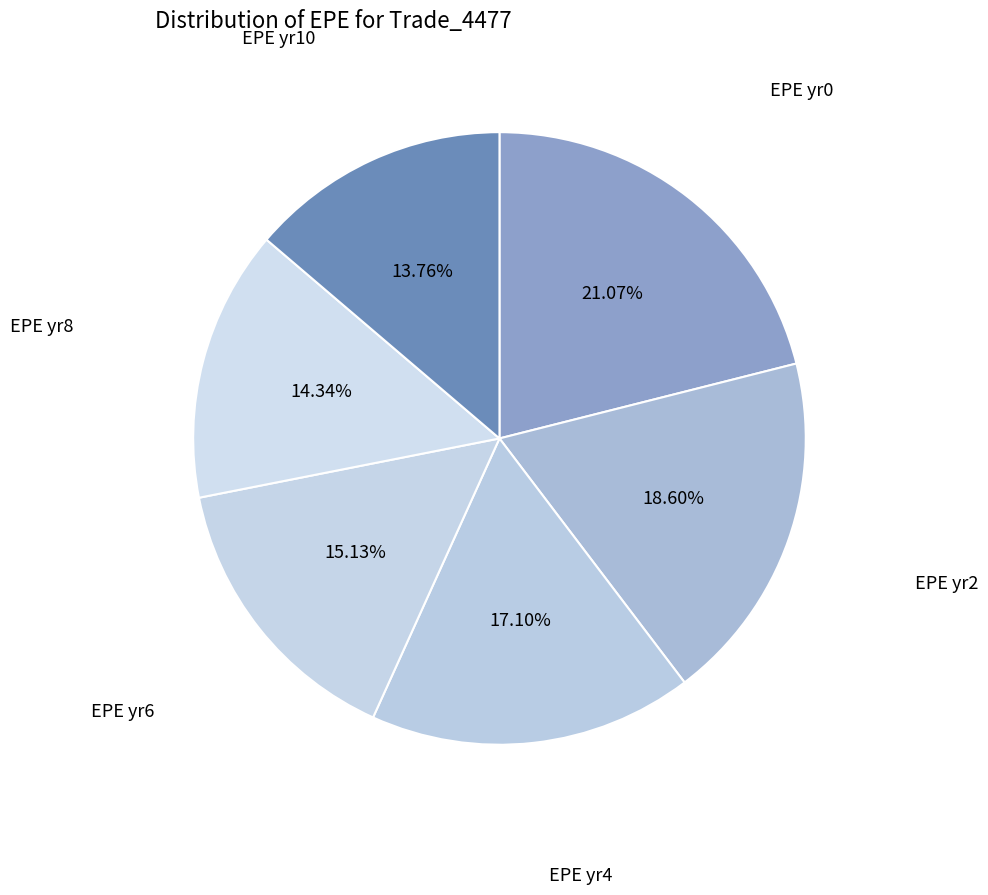

How many segments does this pie chart have?

6